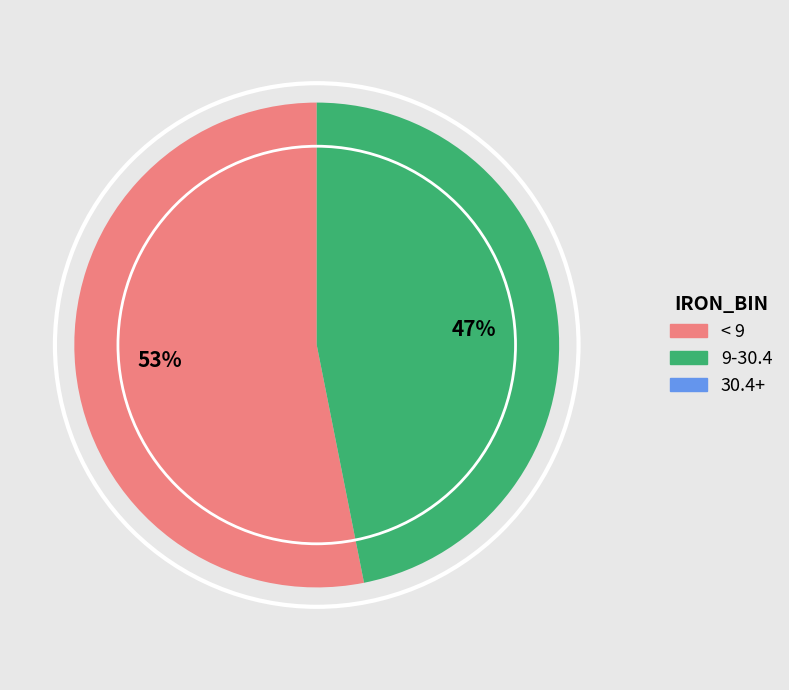

To the nearest percent, what is the average slice percentage?

33%